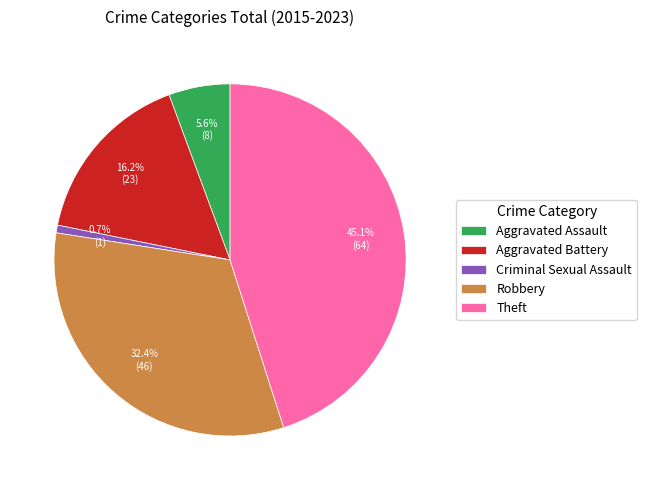

Does Aggravated Battery represent more than half of the total?

No